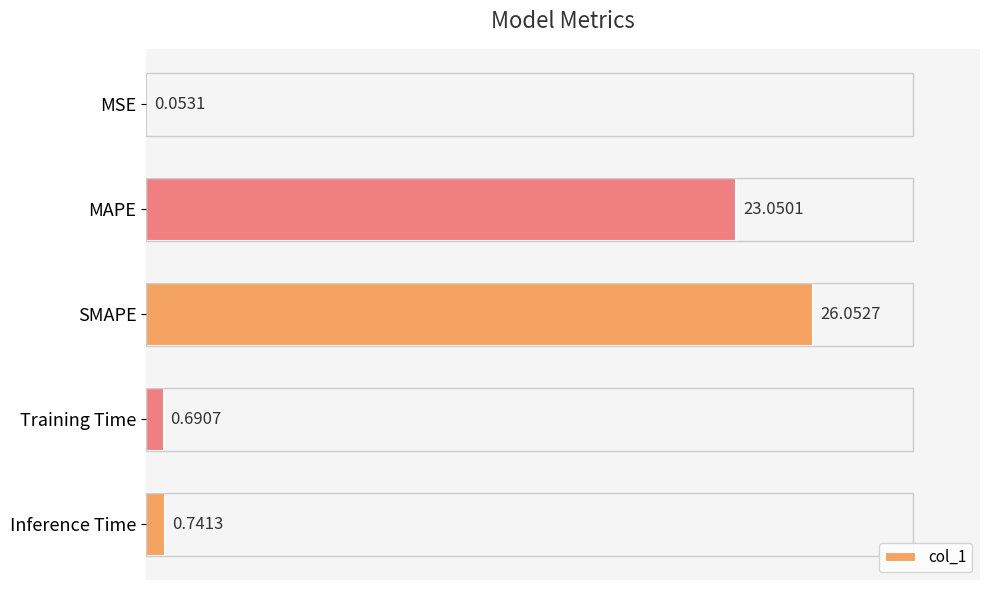

What is the sum of the values at Inference Time and SMAPE?

26.8